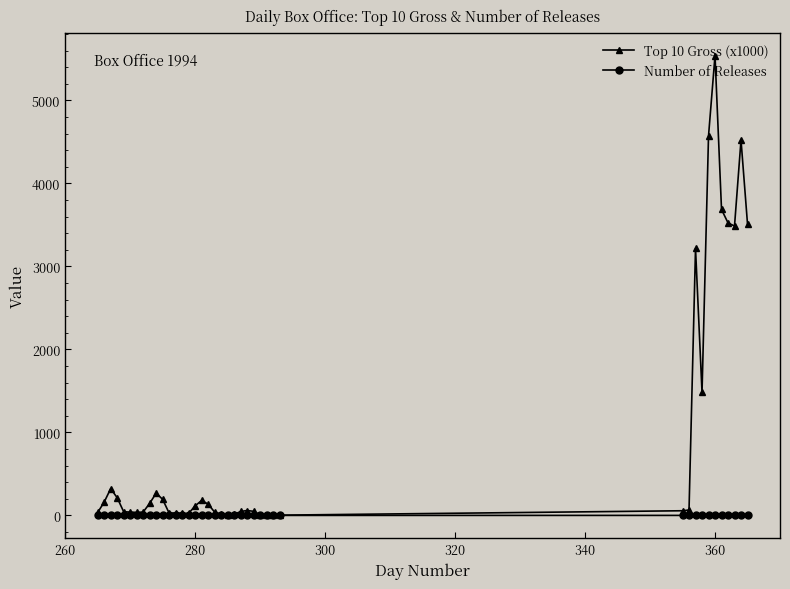

At how many categories does at least one series exceed 2239?

8